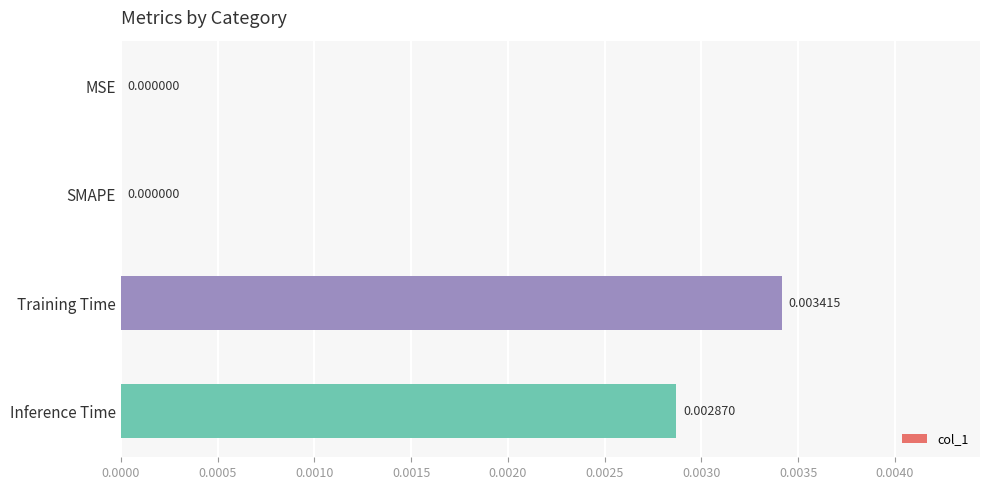

Between Inference Time and MSE, which is larger?

Inference Time